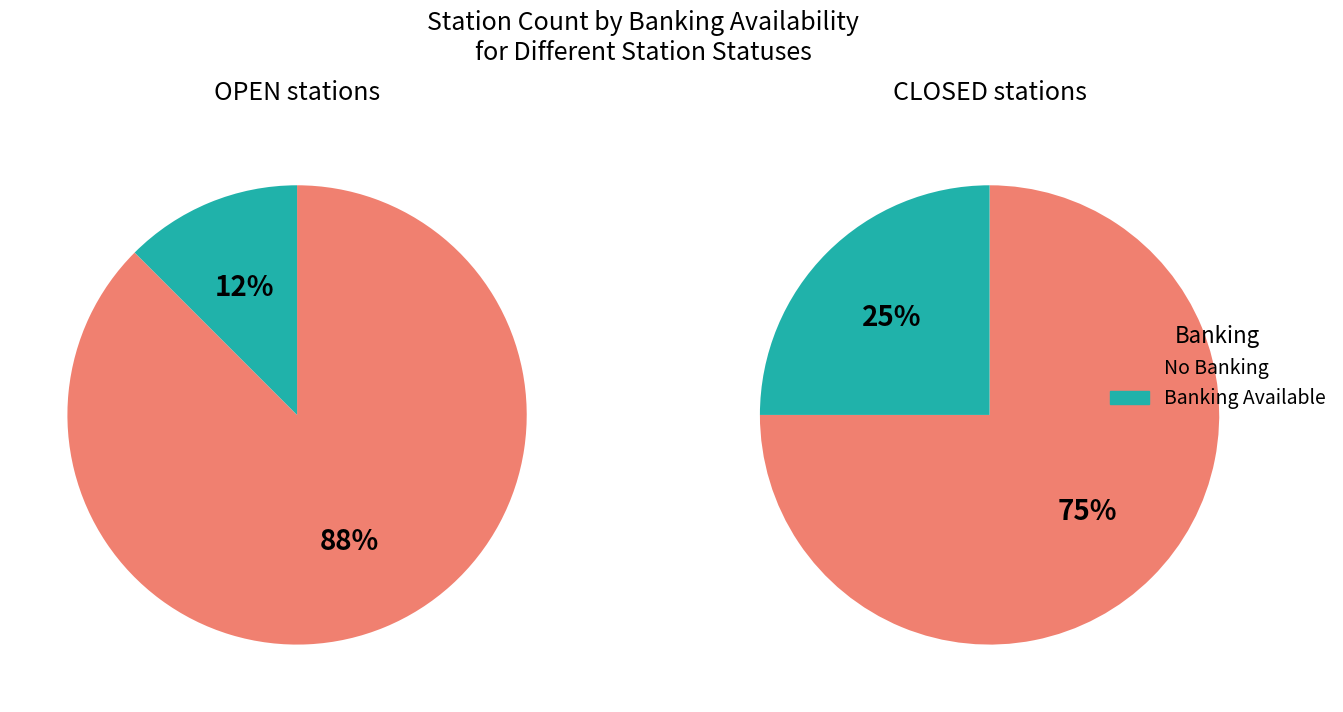

Does banking_True represent more than half of the total?

No